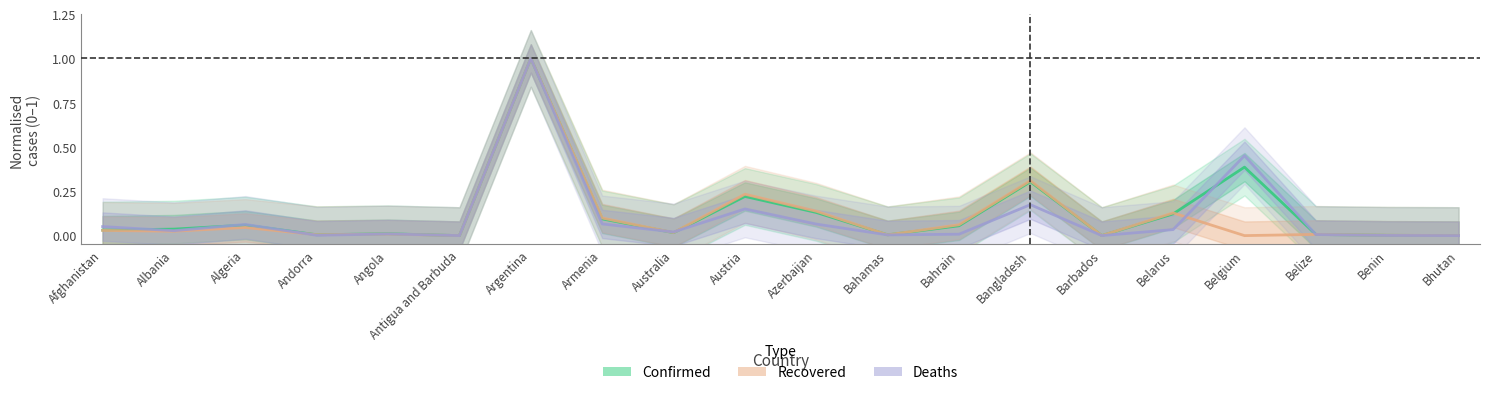

At which category does the chart reach its minimum across all series?

Antigua and Barbuda